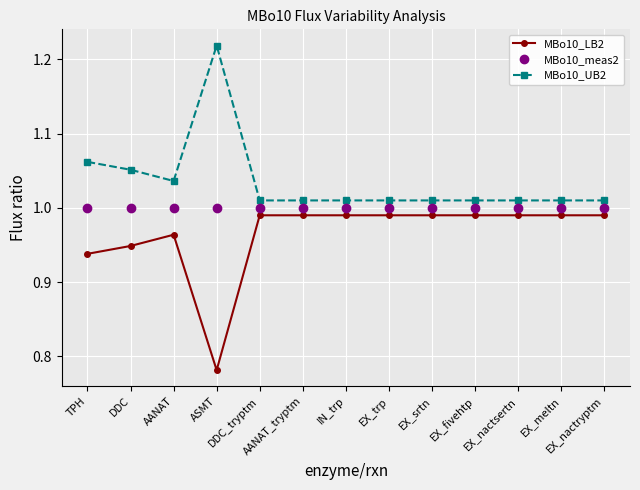

Where is the first local maximum for MBo10_UB2?

ASMT